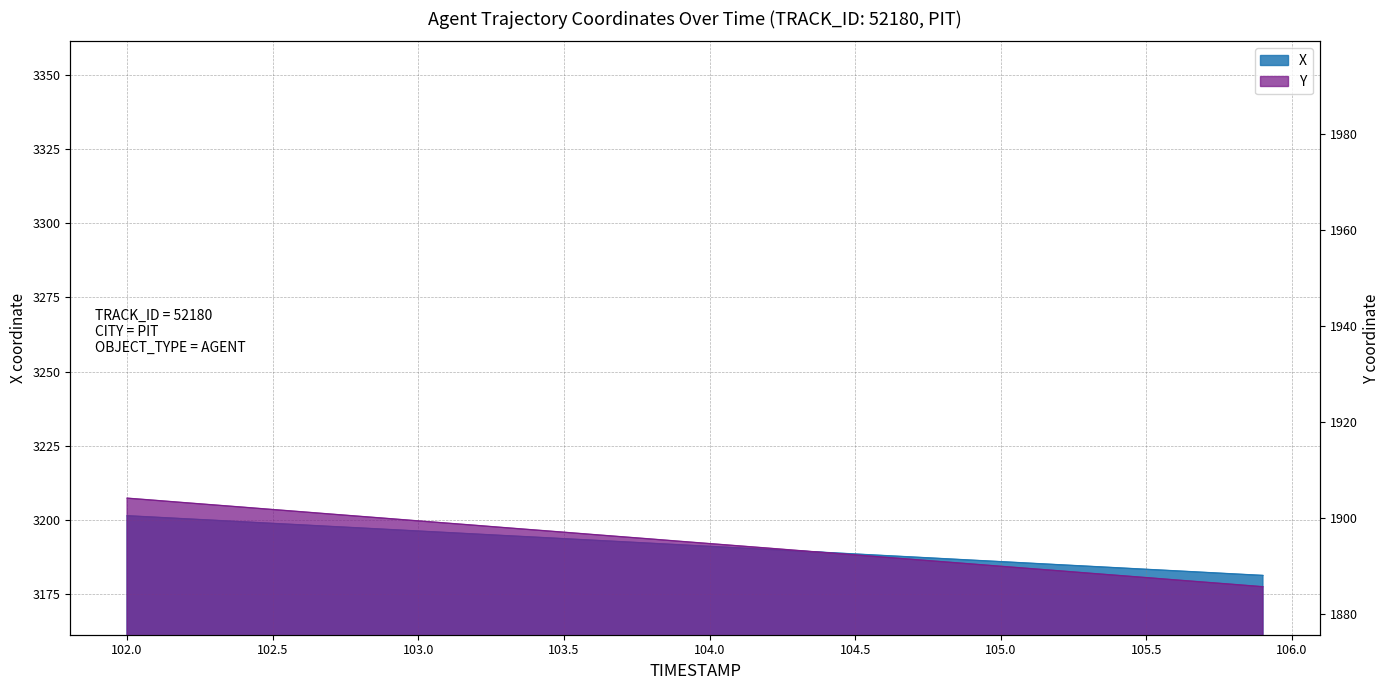

True or false: Y and X intersect in this chart.

False